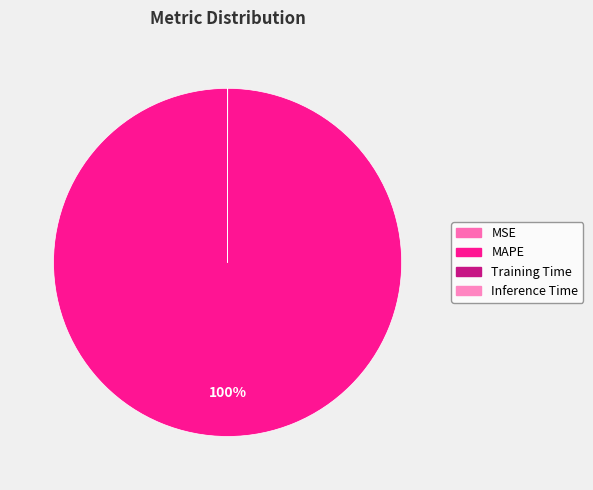

Is the sum of Inference Time and MSE greater than half?

No